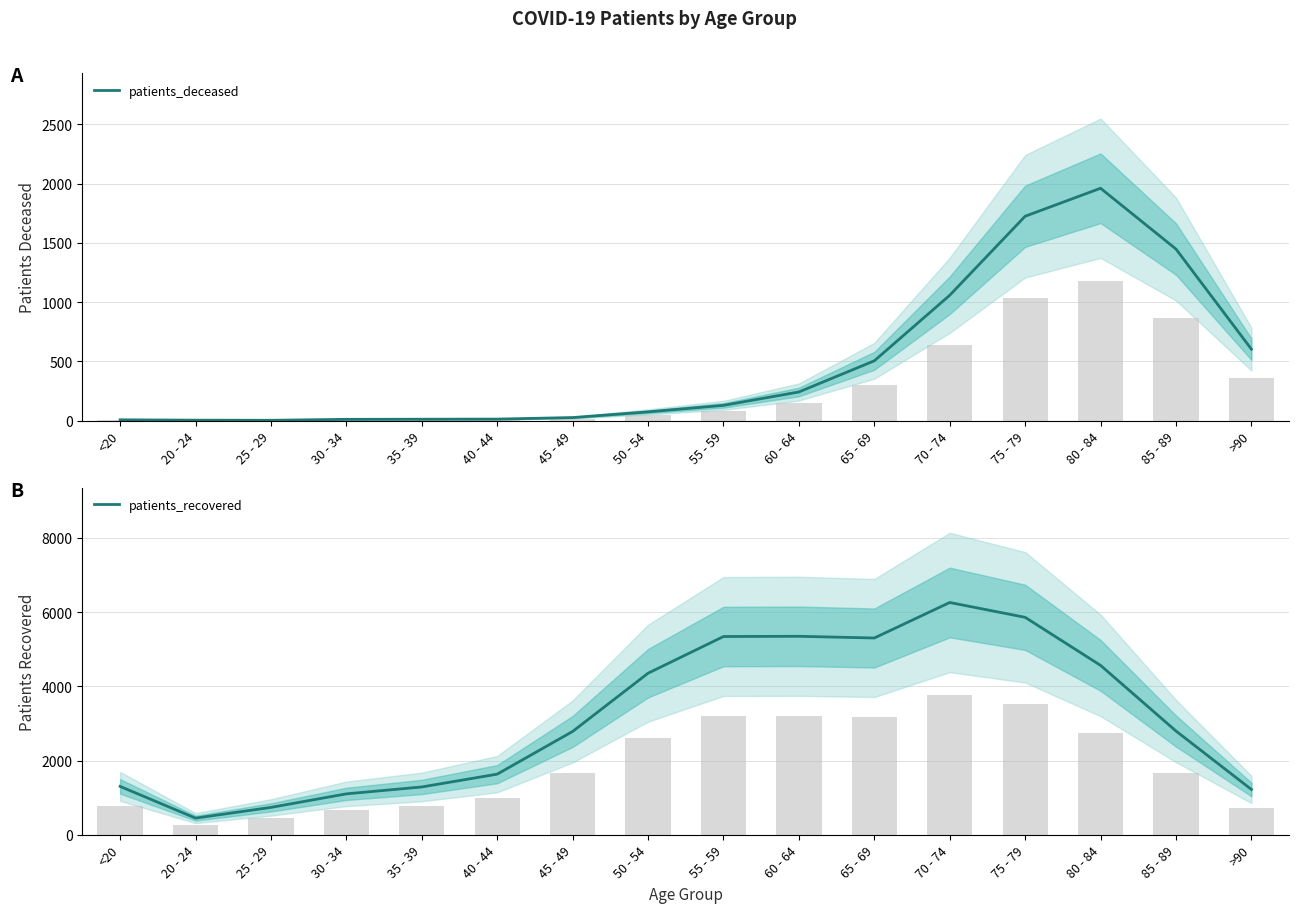

At how many categories does at least one series exceed 4413?

6